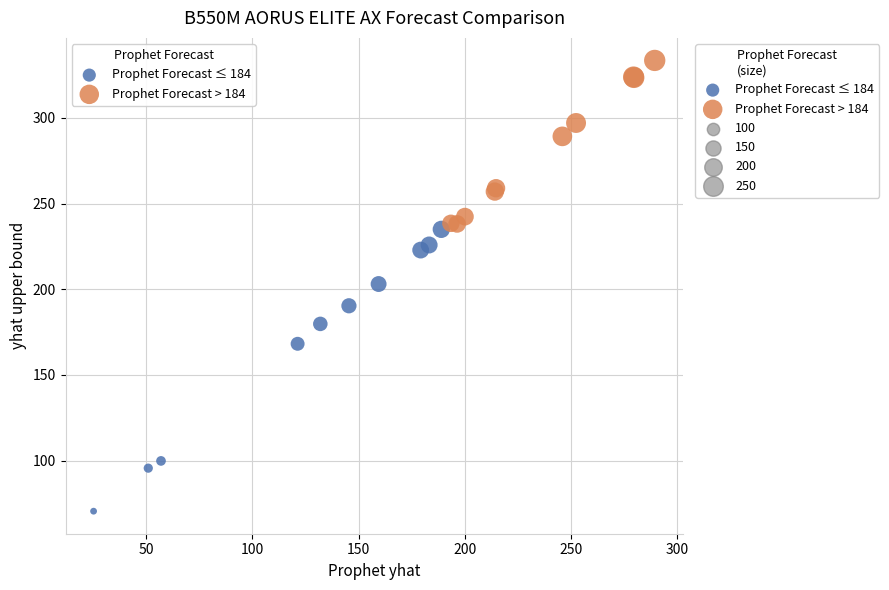

Which series contains the lowest Y value?

Prophet Forecast ≤ 184